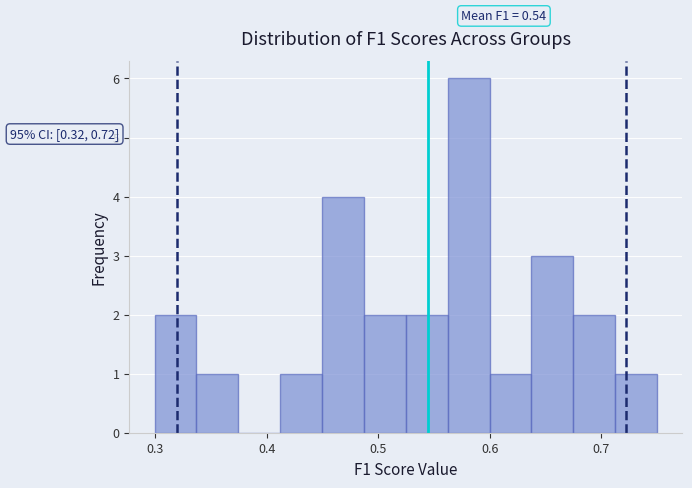

Read against the x-axis, roughly where is the centre of the tallest bar?

0.58